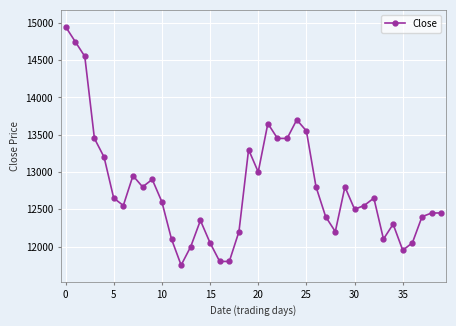

What is the maximum value shown in the chart?

14950